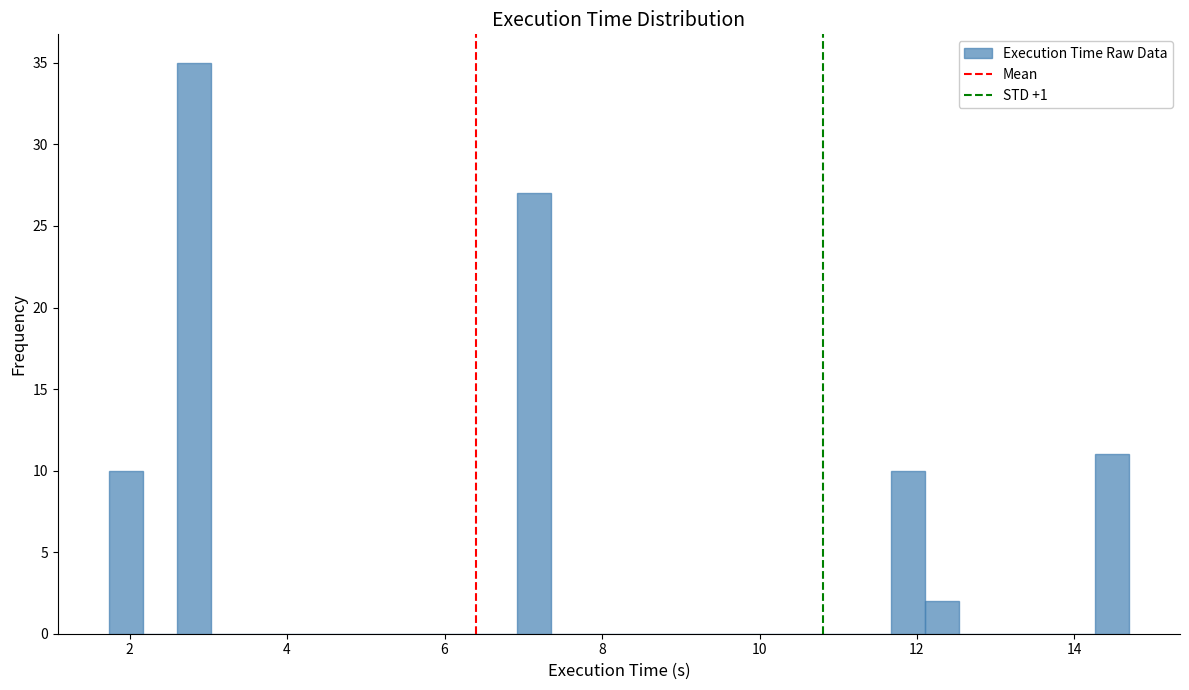

Read against the x-axis, roughly where is the centre of the tallest bar?

2.8